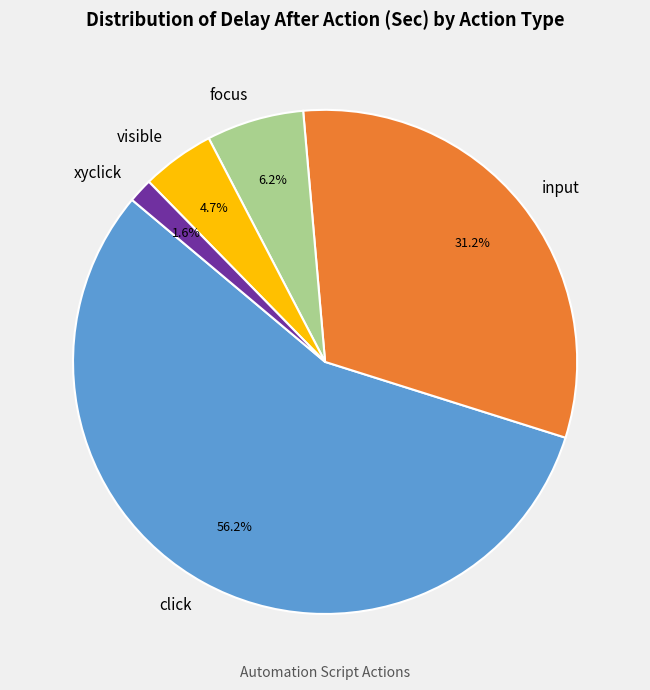

What percentage is the click slice, to the nearest percent?

56%